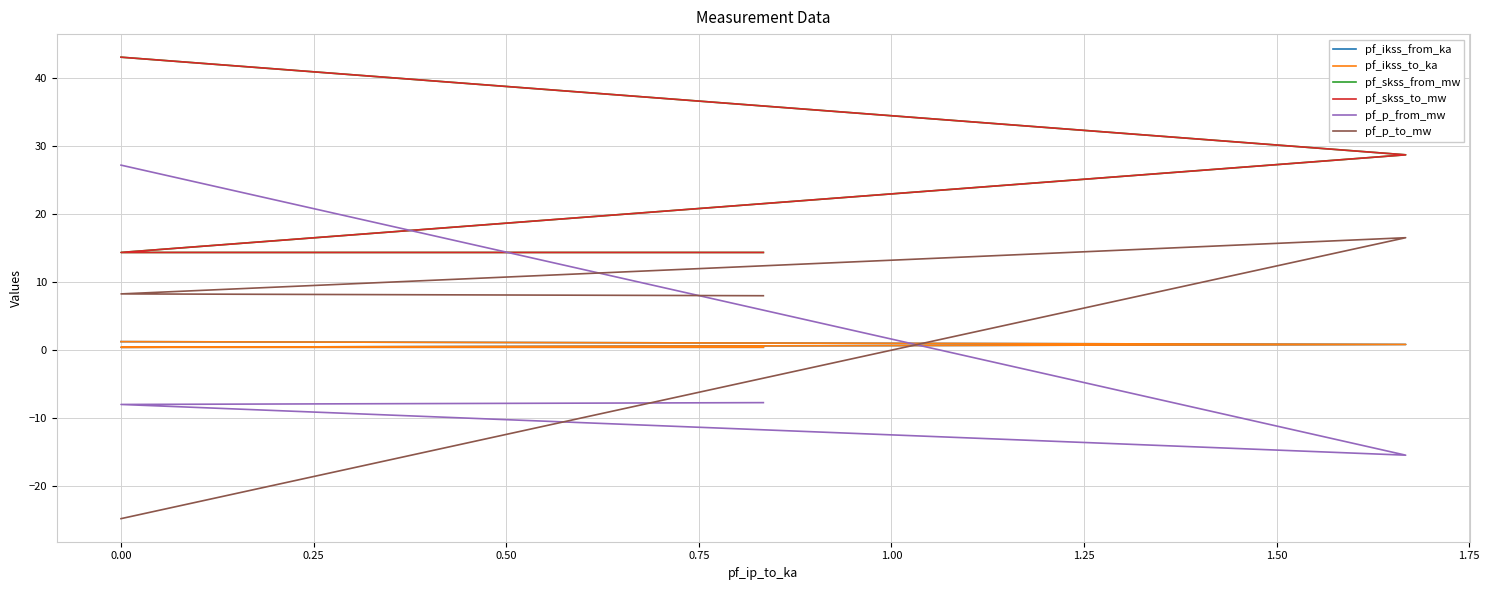

The value of pf_ikss_to_ka at 0.00 is 0.5. True or false?

False